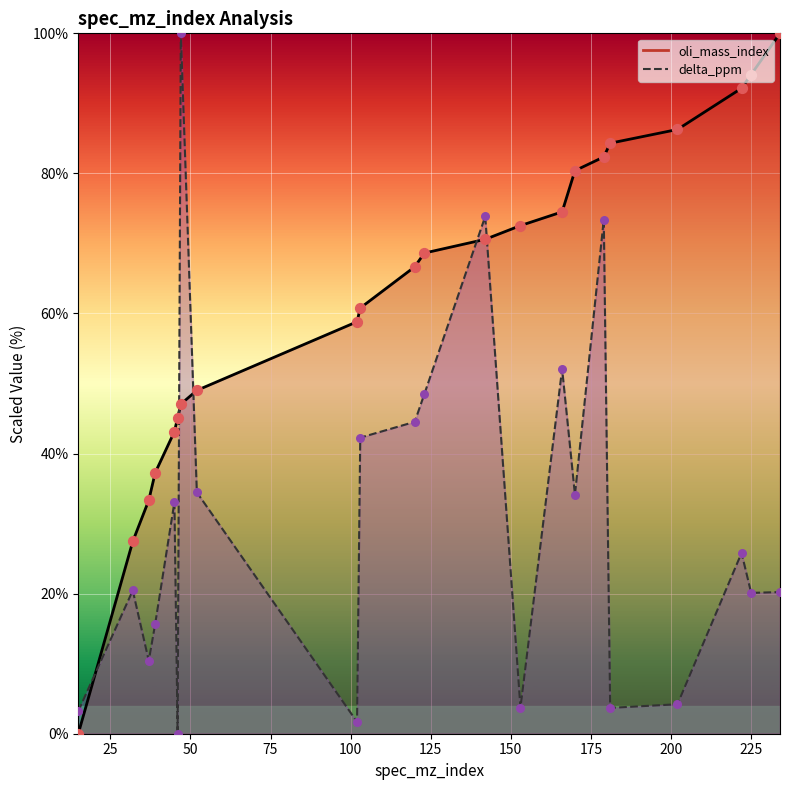

Which series has the largest Y range (max minus min)?

oli_mass_index